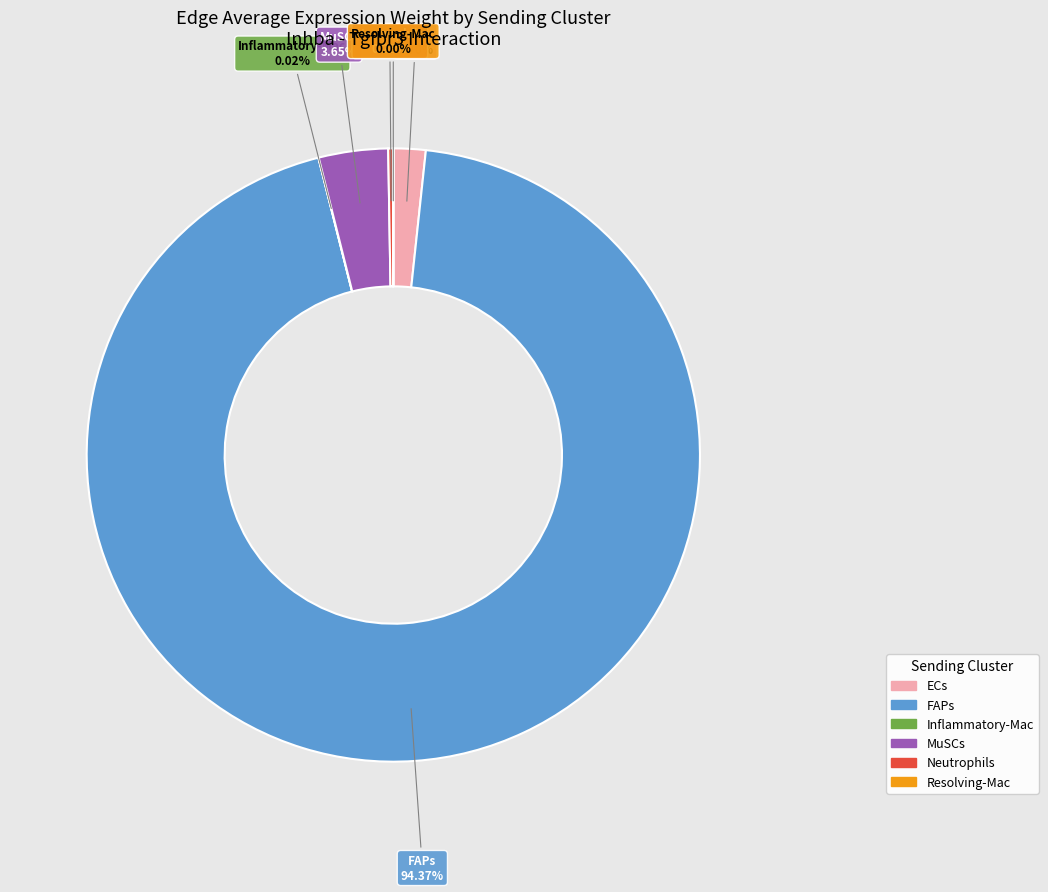

To the nearest percent, what is the average slice percentage?

17%